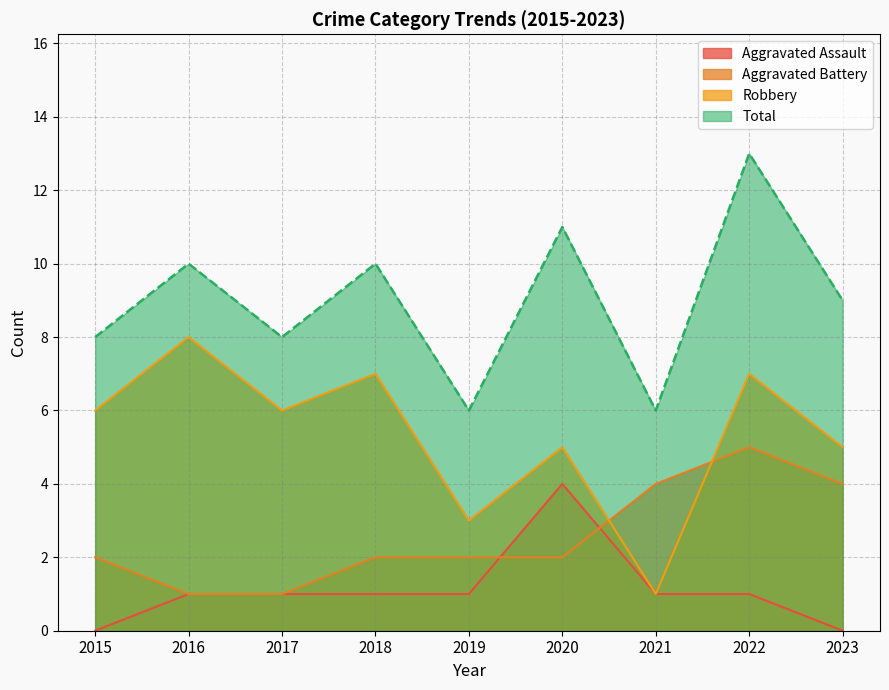

What is the difference between the second highest and second lowest values in the Aggravated Battery series?

3